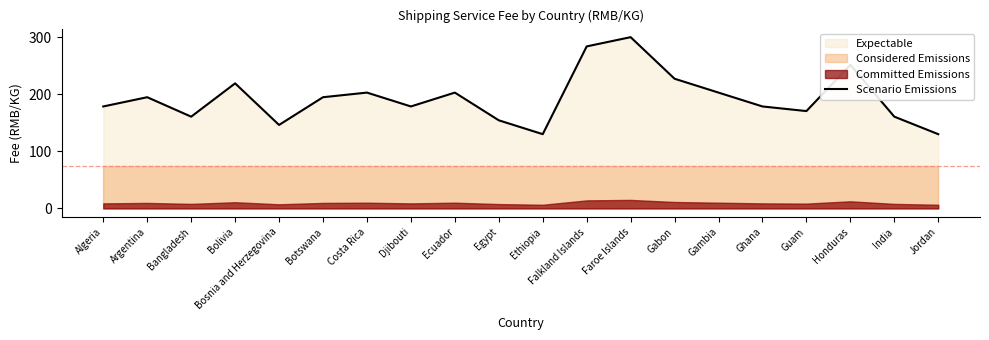

Approximately how many times larger is the value at Faroe Islands compared to Bangladesh?

1.9